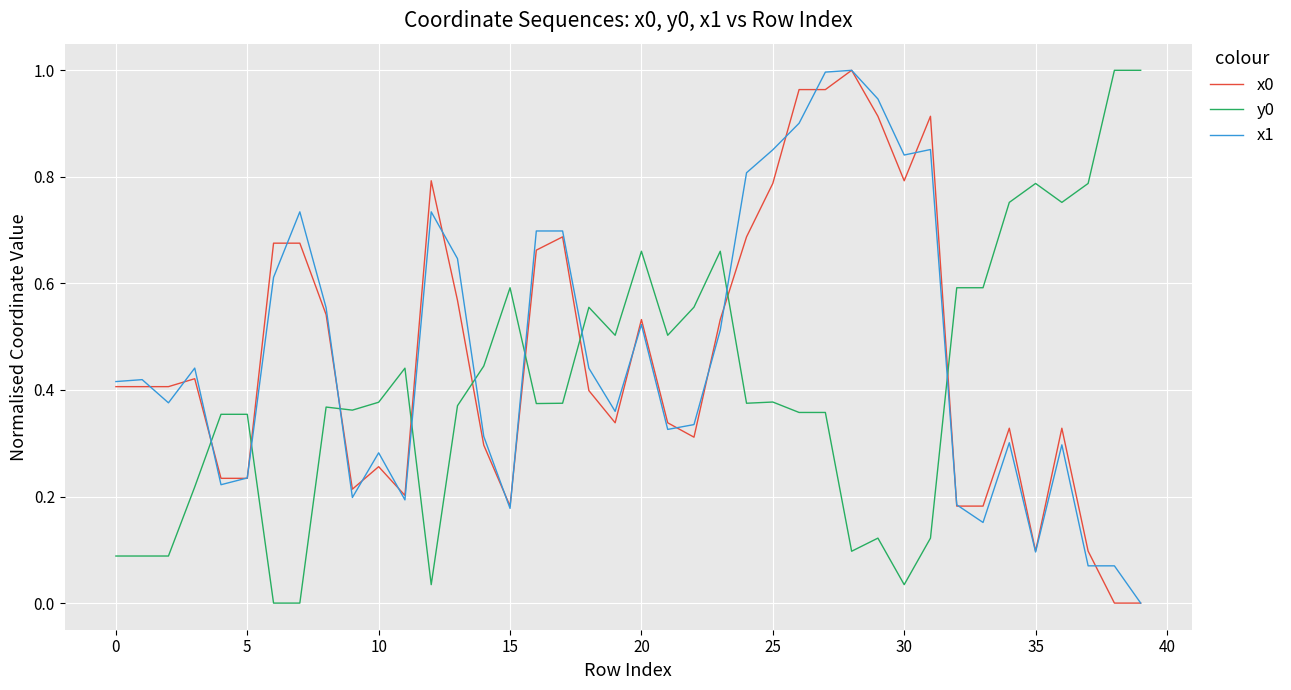

How many times do y0 and x0 cross each other?

9